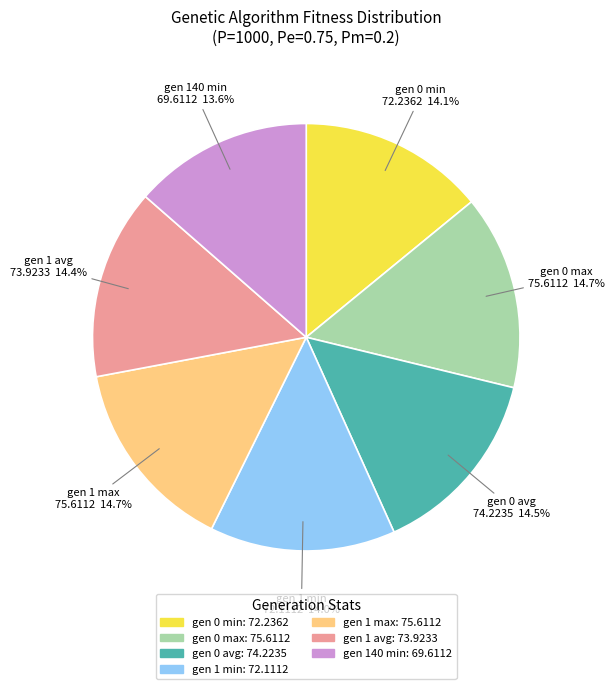

Approximately how many times larger is the value at gen 0 min compared to gen 1 min?

1.0